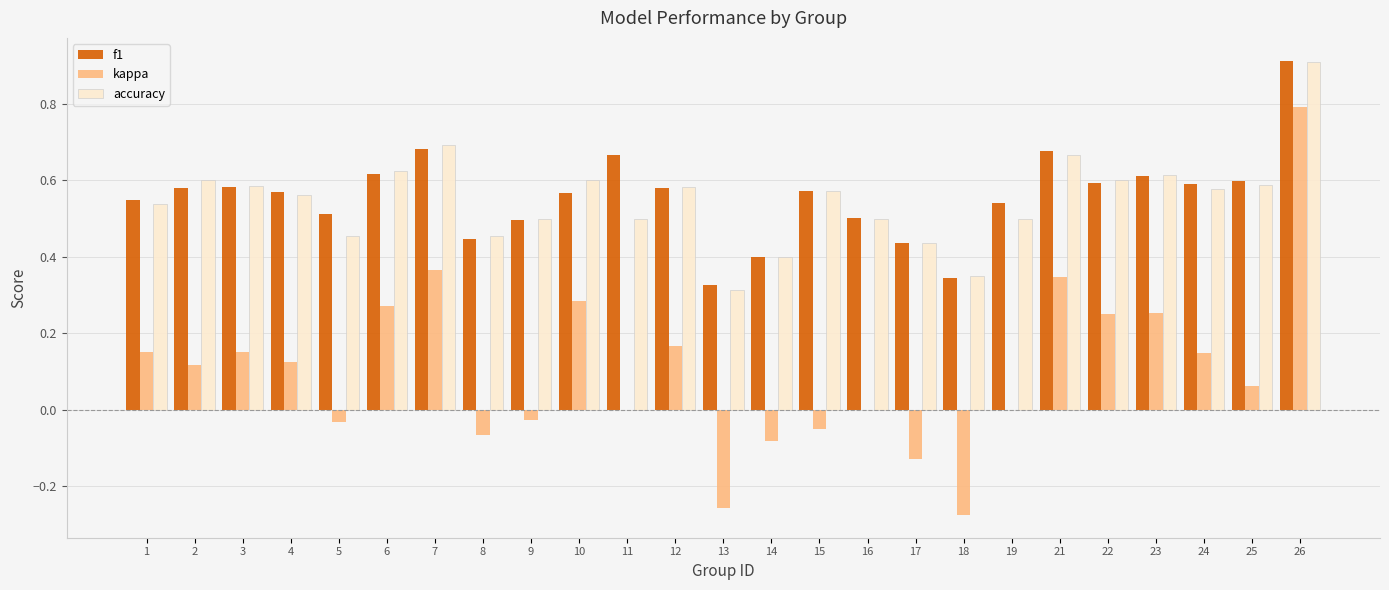

Count the number of data series in this chart.

3